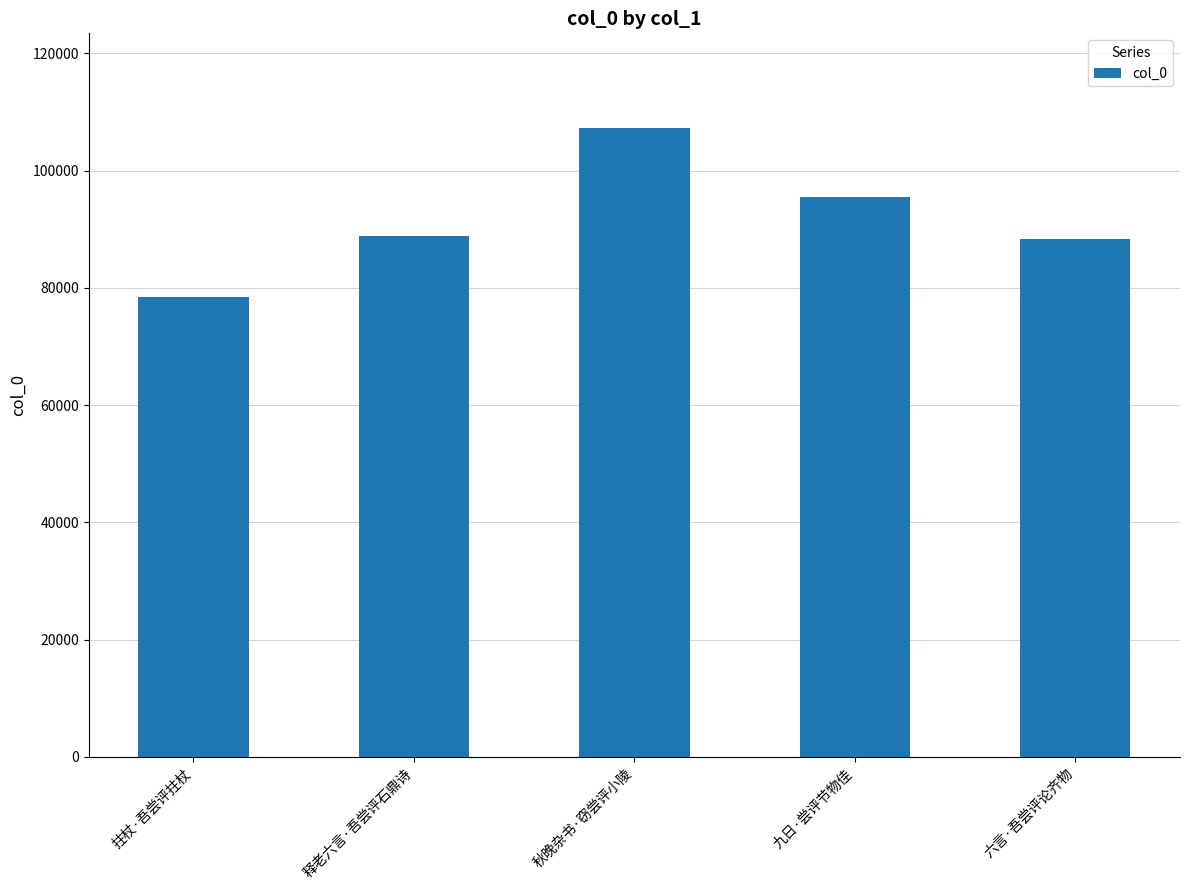

What is the label of the 3rd bar from the left?

秋晚杂书·窃尝评小陵